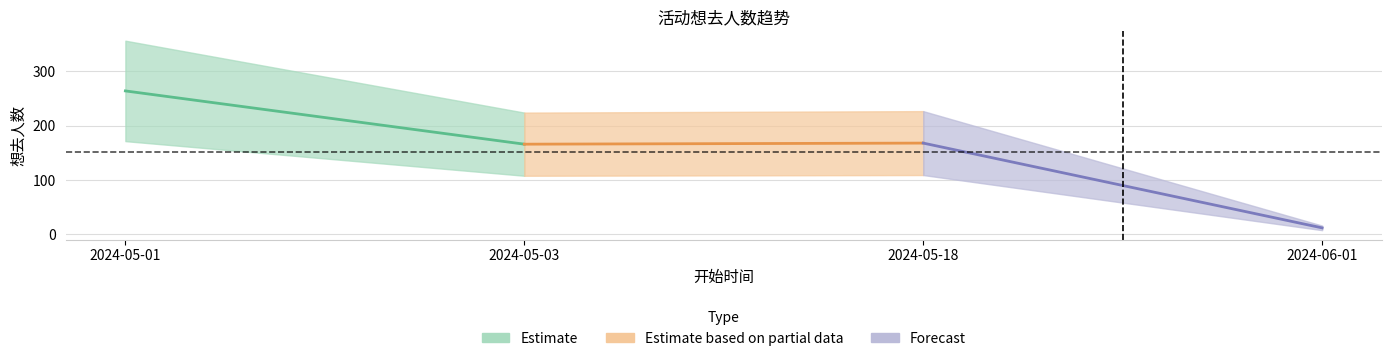

Is it true that the value at 2024-05-18 is 89?

False